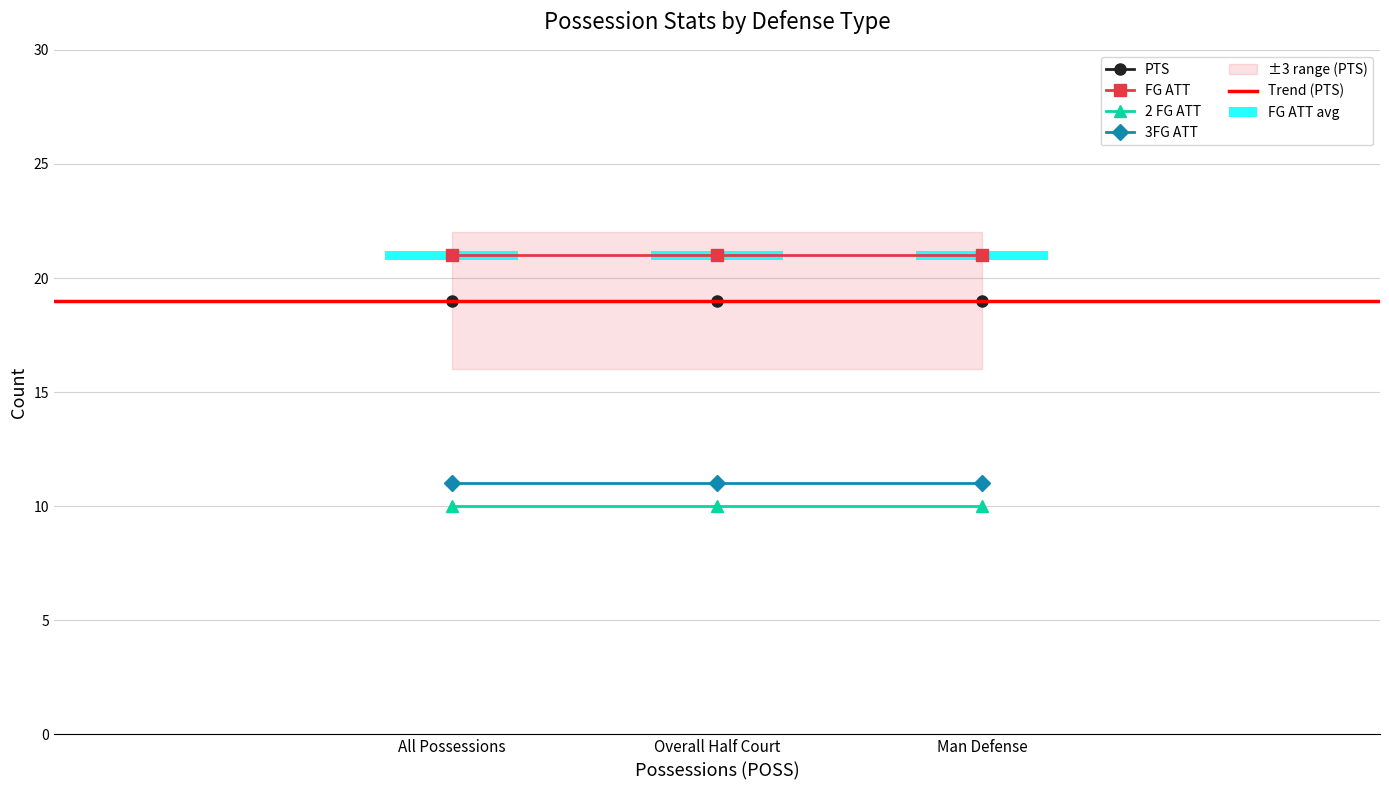

Reading left to right, transcribe all the data shown in this chart.

PTS: 19	19	19
FG ATT: 21	21	21
2 FG ATT: 10	10	10
3FG ATT: 11	11	11